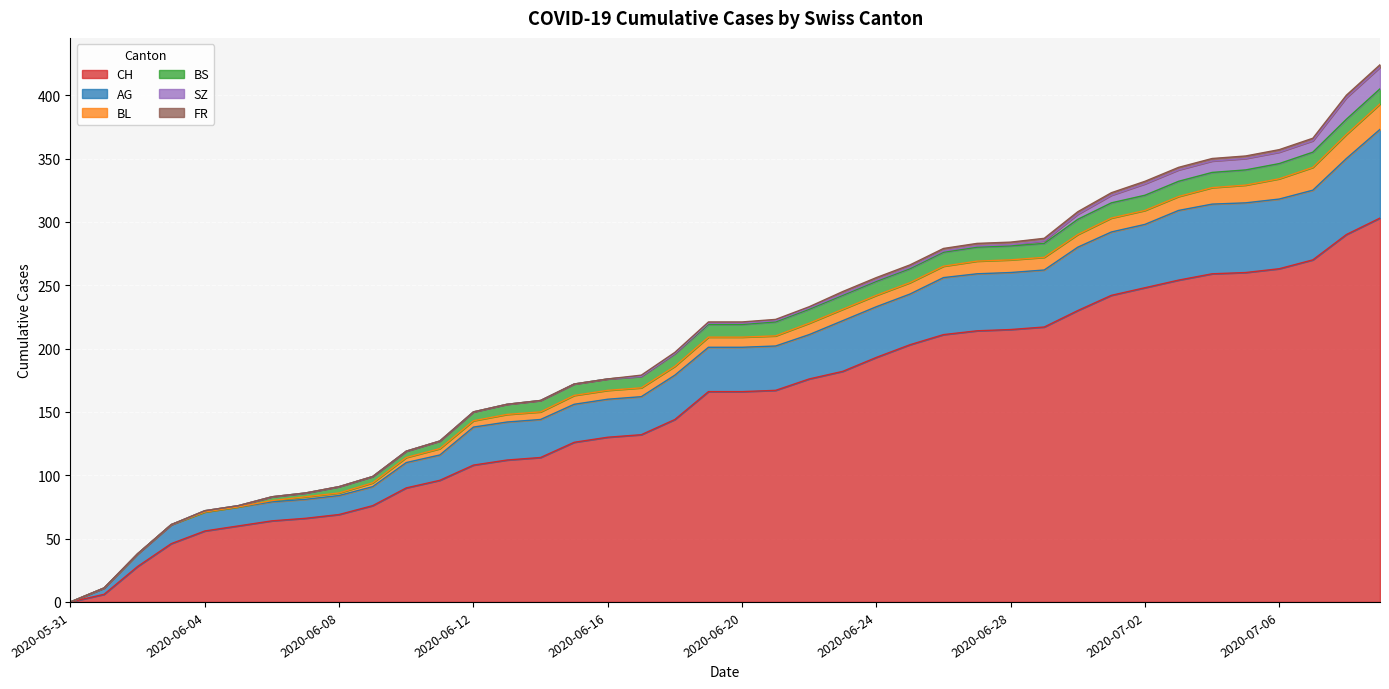

Reading left to right, extract all data points from this chart.

CH: 0	6	28	46	56	60	64	66	69	76	90	96	108	112	114	126	130	132	144	166	166	167	176	182	193	203	211	214	215	217	230	242	248	254	259	260	263	270	290	303
AG: 0	5	10	15	15	15	15	15	15	15	20	20	30	30	30	30	30	30	35	35	35	35	35	40	40	40	45	45	45	45	50	50	50	55	55	55	55	55	60	70
BL: 0	0	0	0	0	0	1	2	2	3	4	5	5	6	6	7	7	7	7	8	8	8	9	9	9	9	9	10	10	10	10	11	11	11	13	14	16	18	19	20
BS: 0	0	0	0	1	1	3	3	5	5	5	6	7	8	9	9	9	9	10	10	10	11	11	11	11	11	11	11	11	11	12	12	12	12	12	12	12	12	12	12
SZ: 0	0	0	0	0	0	0	0	0	0	0	0	0	0	0	0	0	0	0	1	1	1	1	1	1	1	1	1	1	2	4	6	9	9	9	9	9	9	17	17
FR: 0	0	0	0	0	0	0	0	0	0	0	0	0	0	0	0	0	1	1	1	1	1	1	2	2	2	2	2	2	2	2	2	2	2	2	2	2	2	2	2